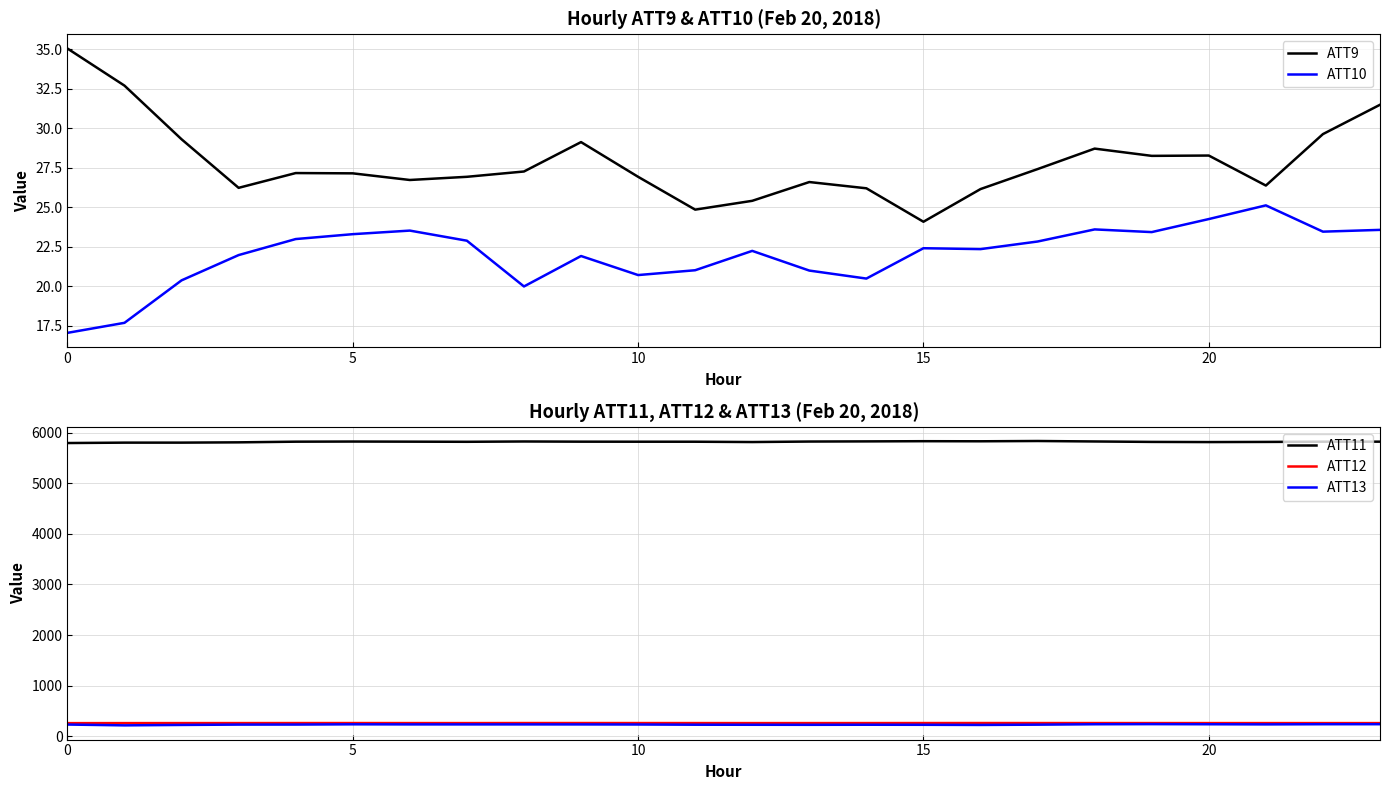

True or false: ATT11 has more than 0 points higher than both neighbors.

True